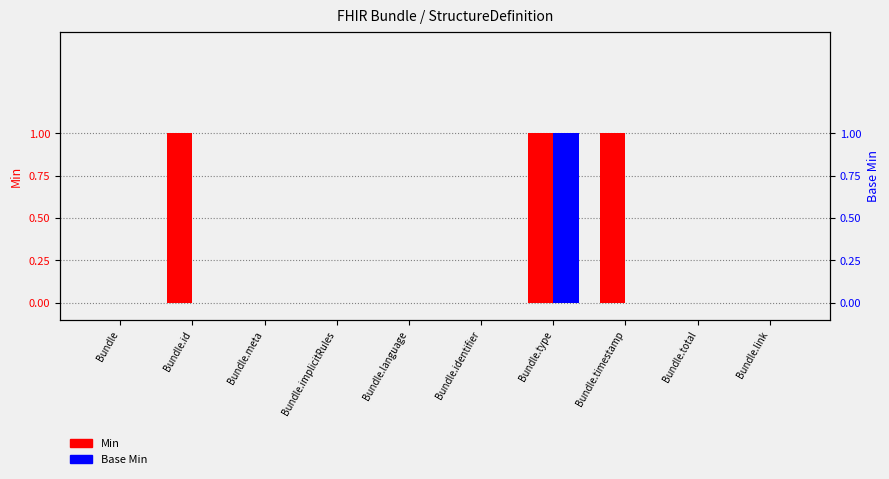

Does the chart contain any negative values?

No